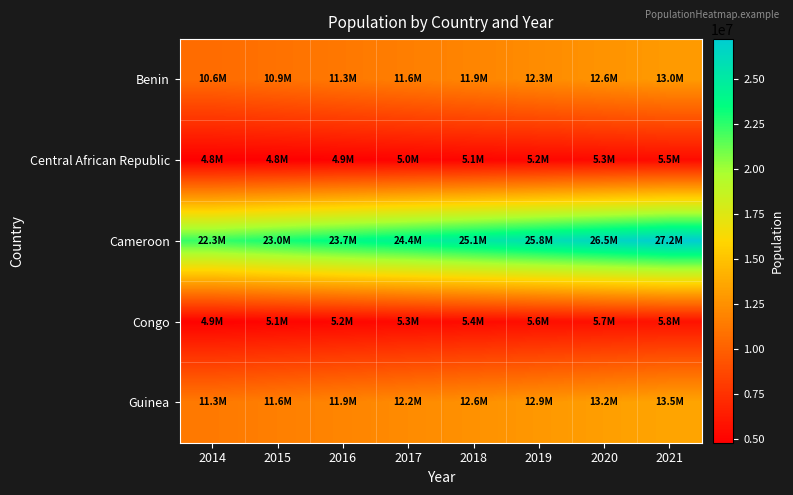

What is the greatest value displayed?

27198628